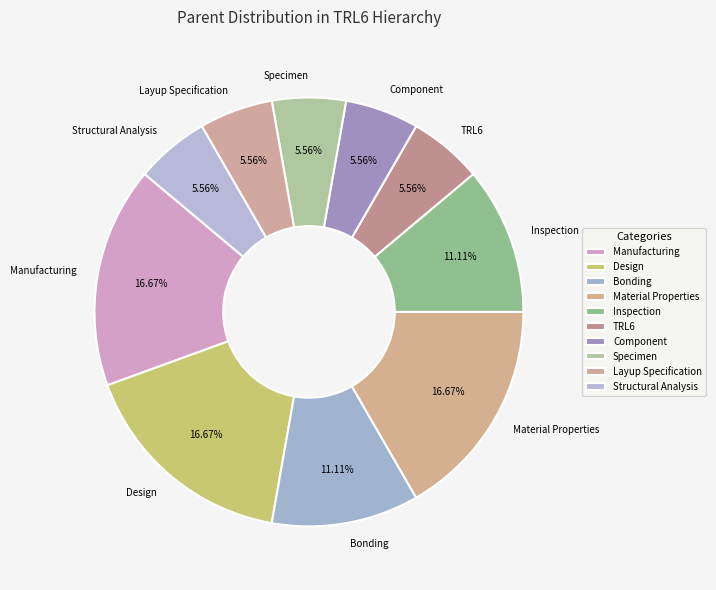

True or false: Manufacturing accounts for 17% of the total.

True